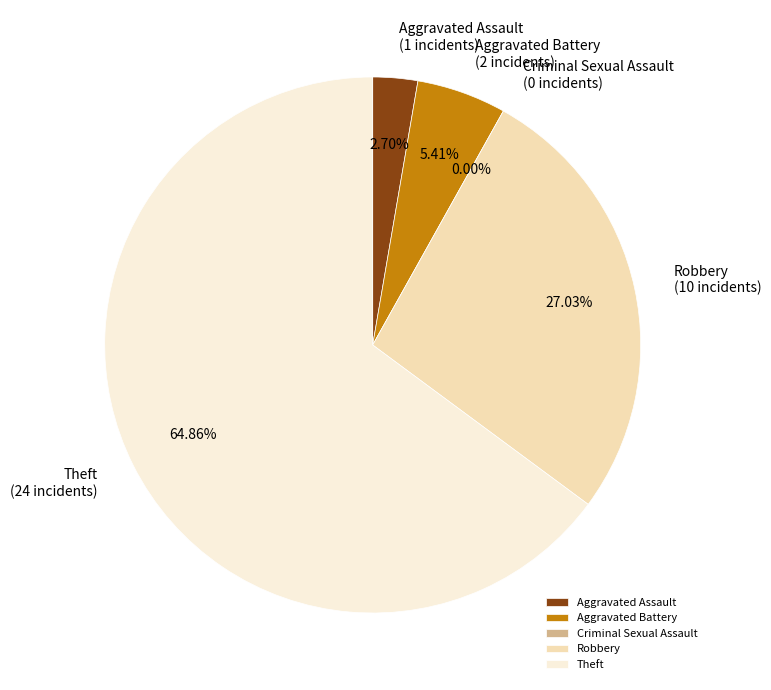

What is the change in value from Criminal Sexual Assault to Robbery?

+10